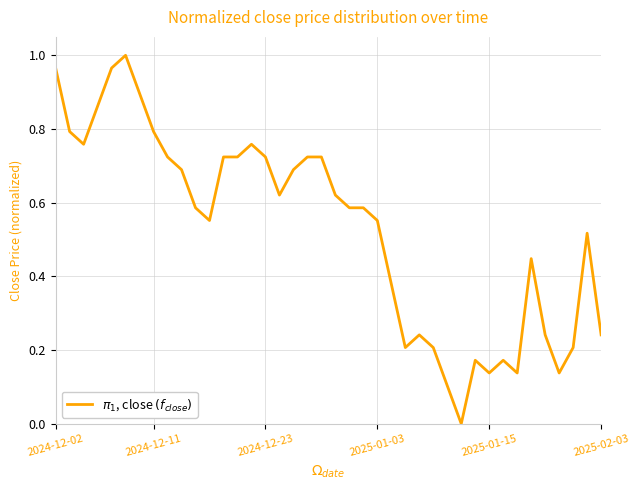

How many points are lower than both their immediate neighbors (excluding endpoints)?

8